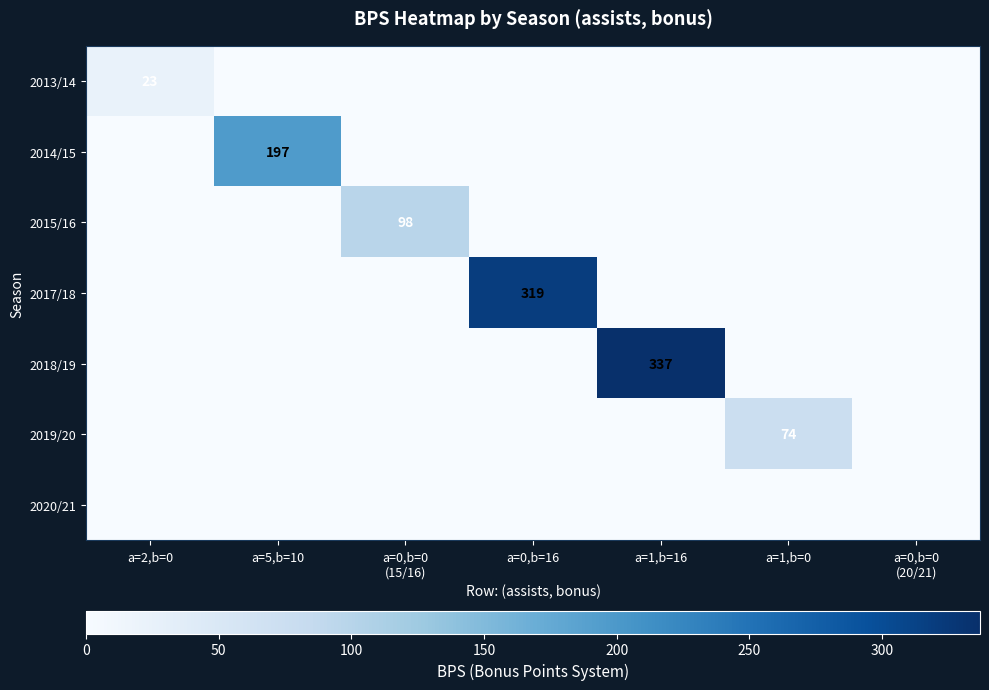

True or false: 2013/14 has a value of 0 at a=5,b=10.

True